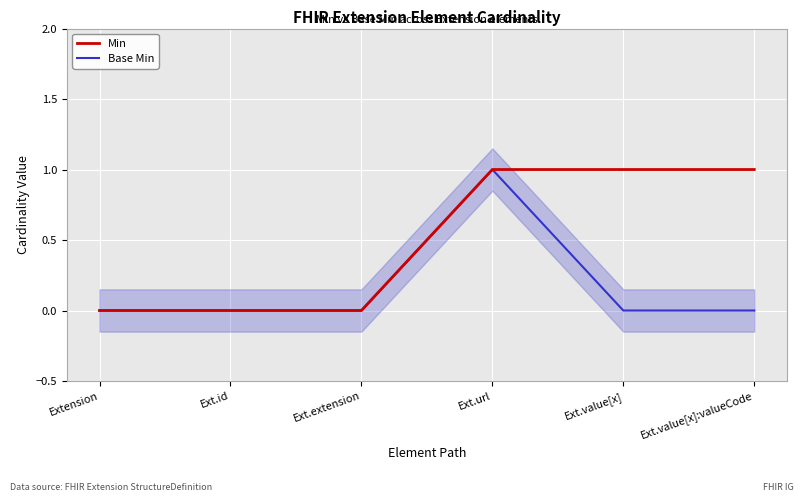

How many lines are shown in the chart?

2